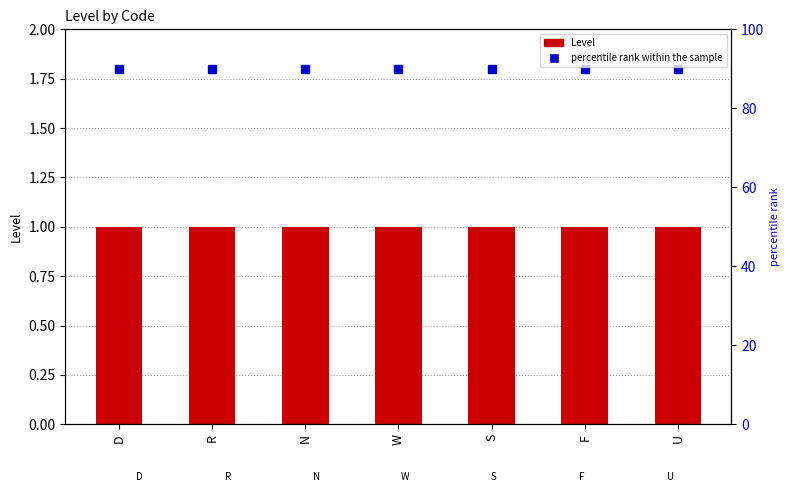

What value does the Level series have at D?

1.0